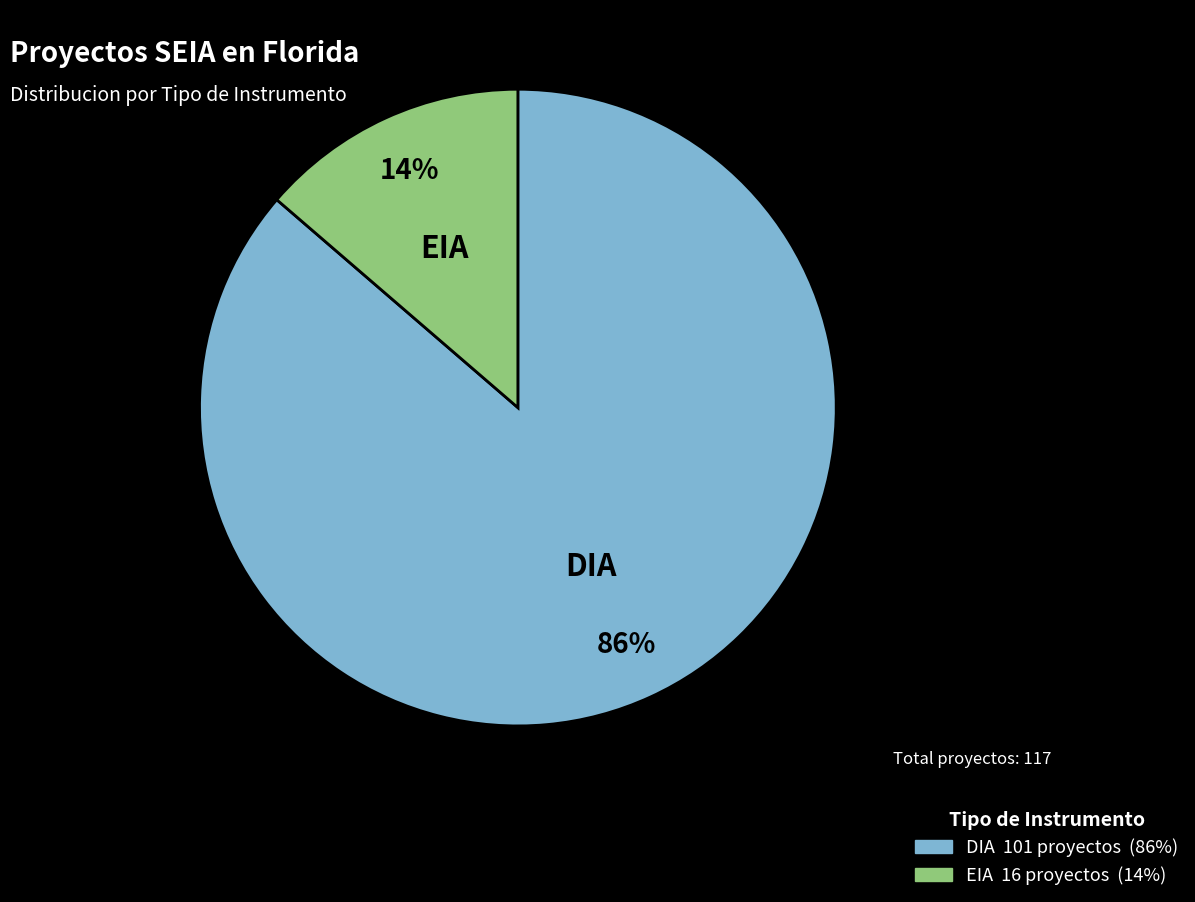

The EIA slice represents 5% of the pie. True or false?

False